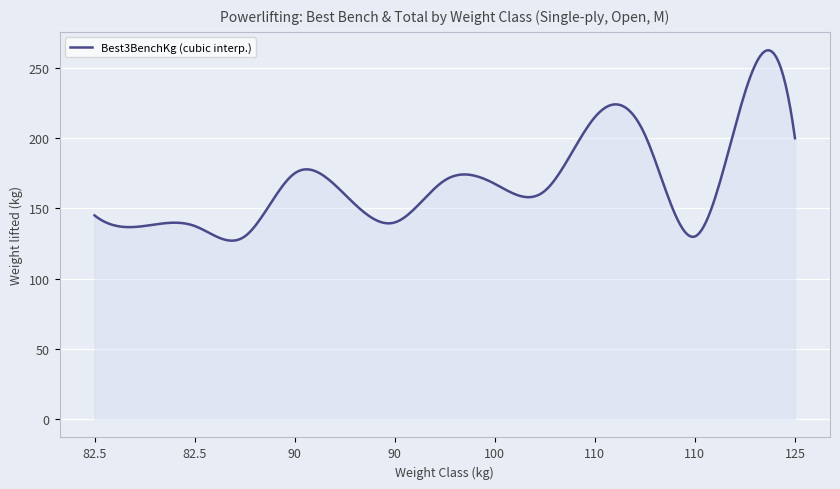

What is the difference between the maximum and minimum values?

135.6